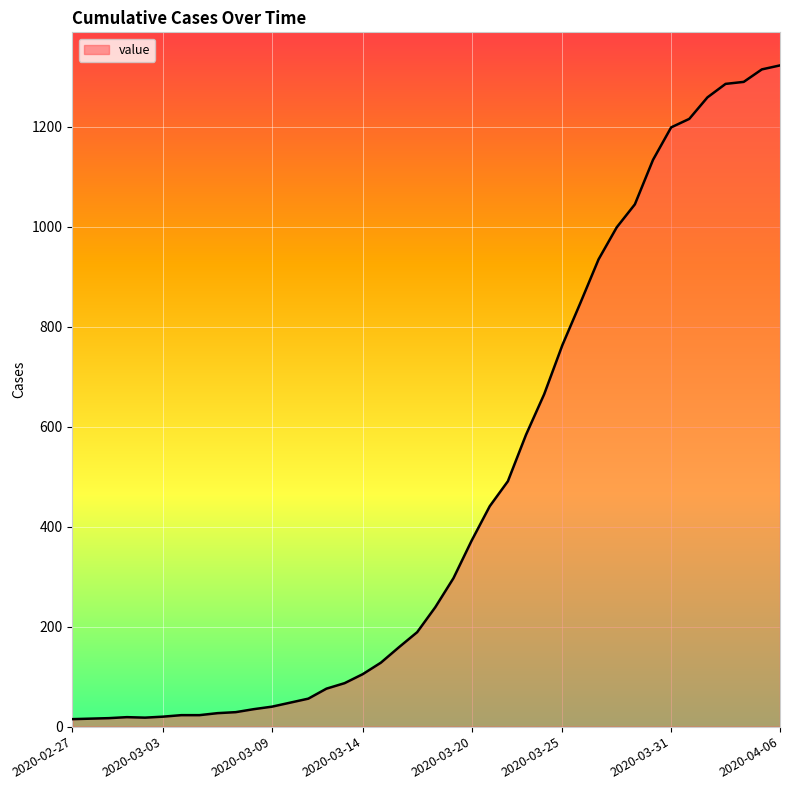

What is the sum of all values?

18831